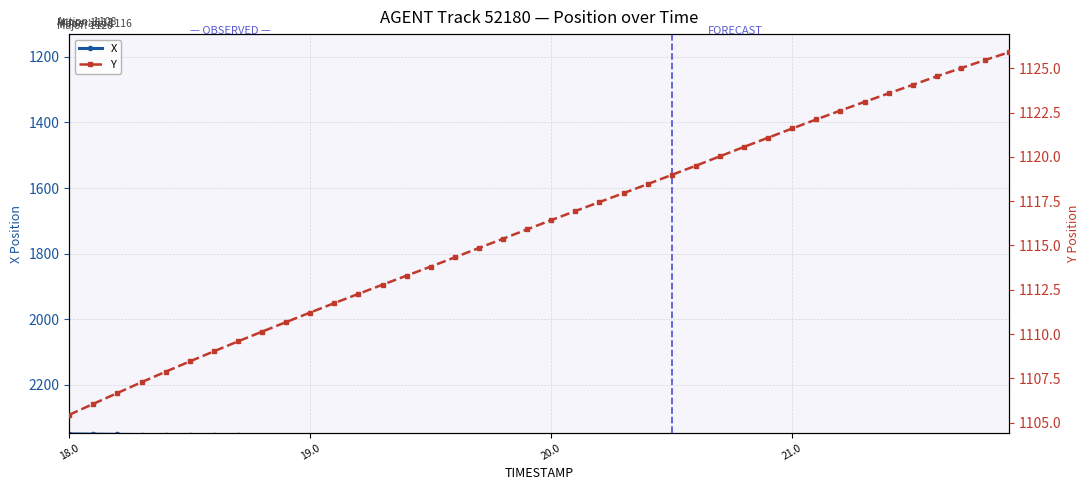

Is this an area chart (filled region under the line)?

No